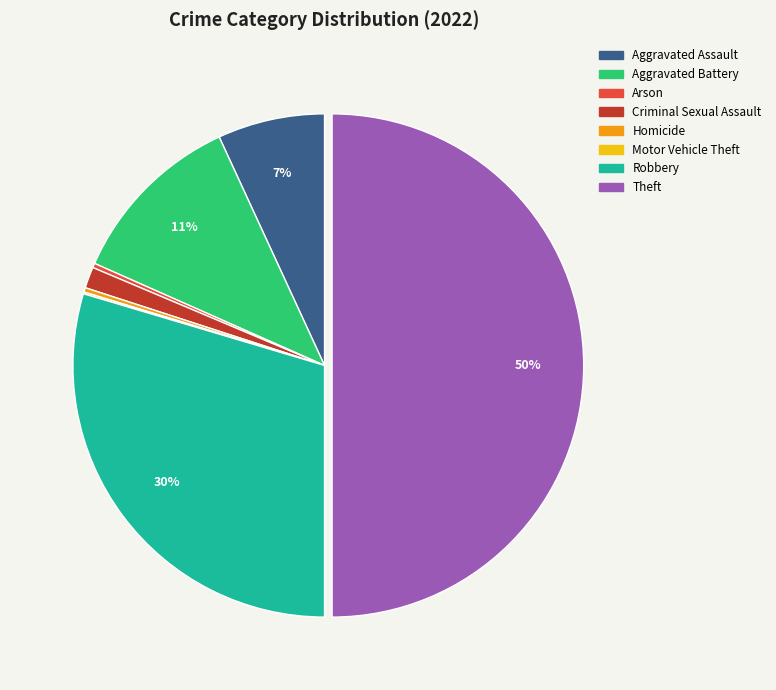

Which has a higher value, Robbery or Theft?

Theft